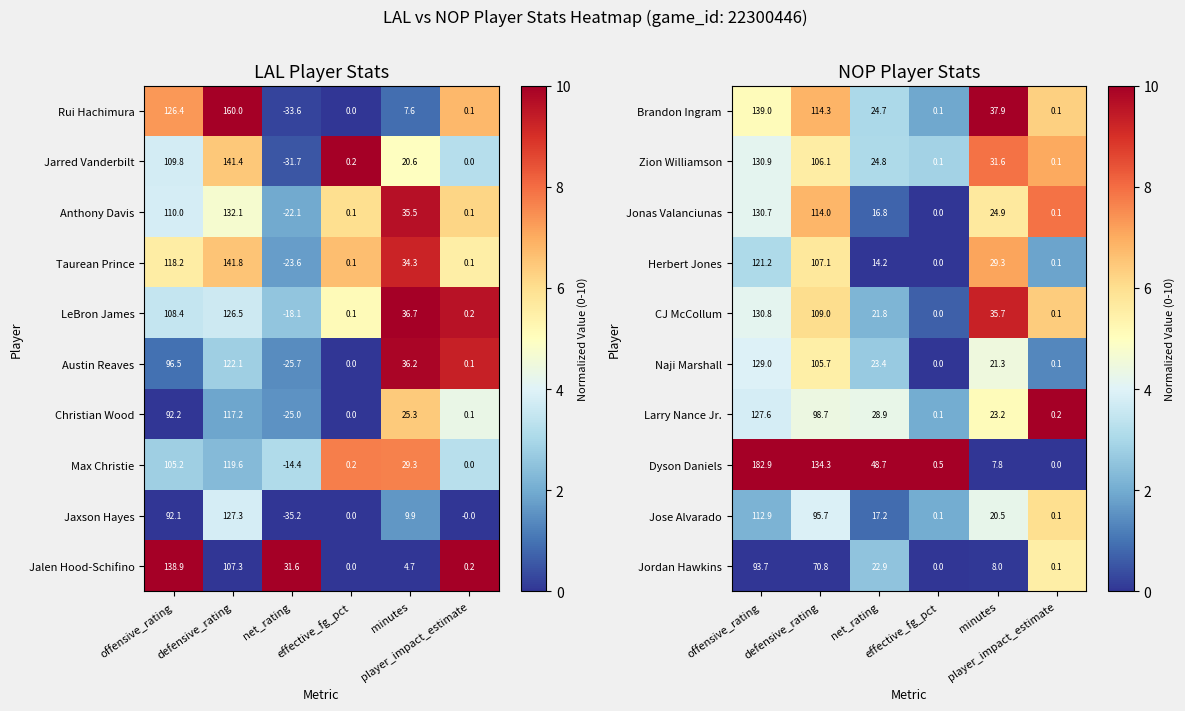

Is the value of Naji Marshall at minutes greater than the value of Herbert Jones at net_rating?

Yes